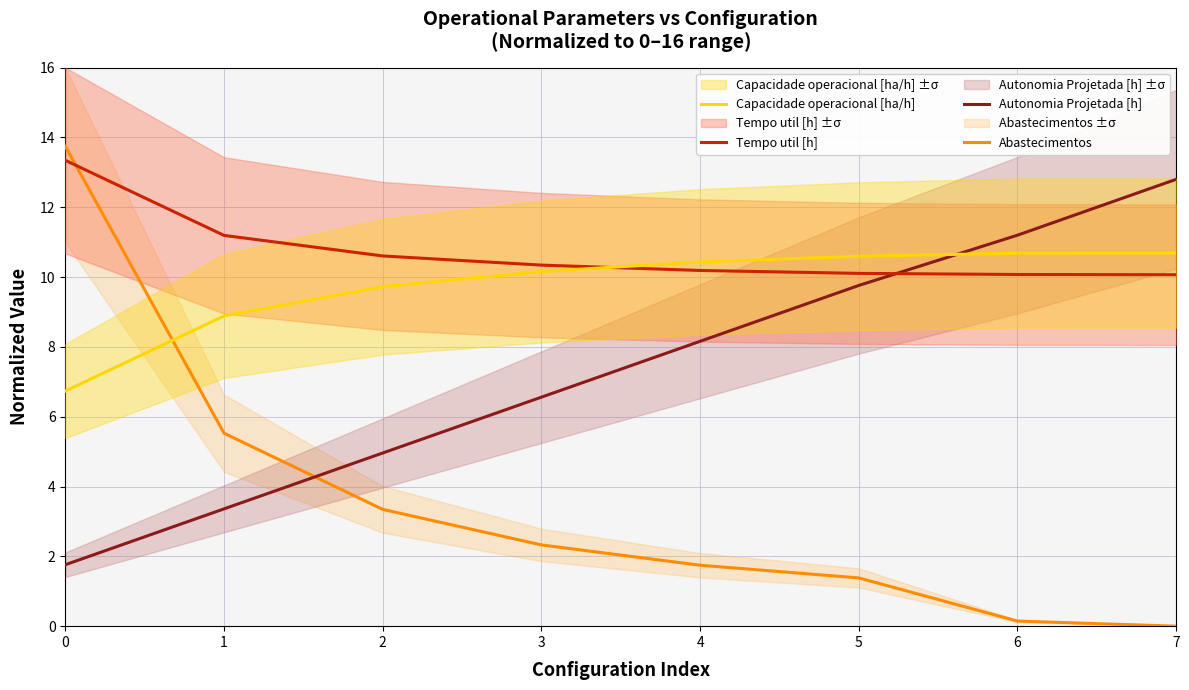

What is the difference between the highest and lowest values at 6?

11.1